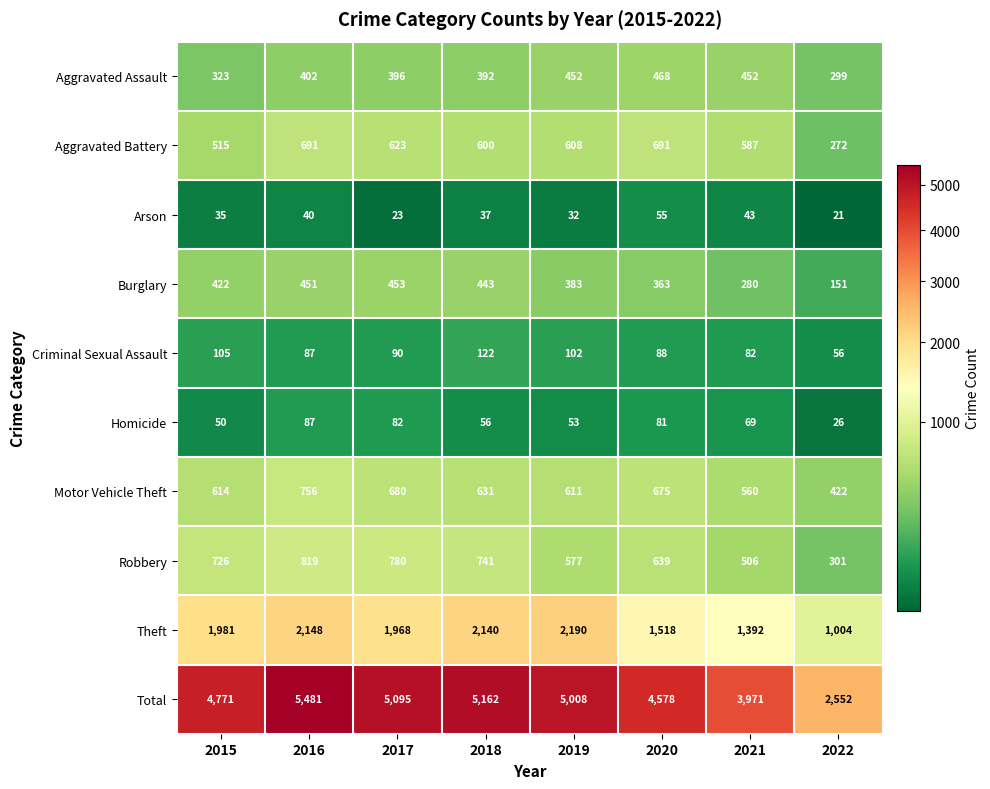

At which category does the chart reach its minimum across all series?

2022